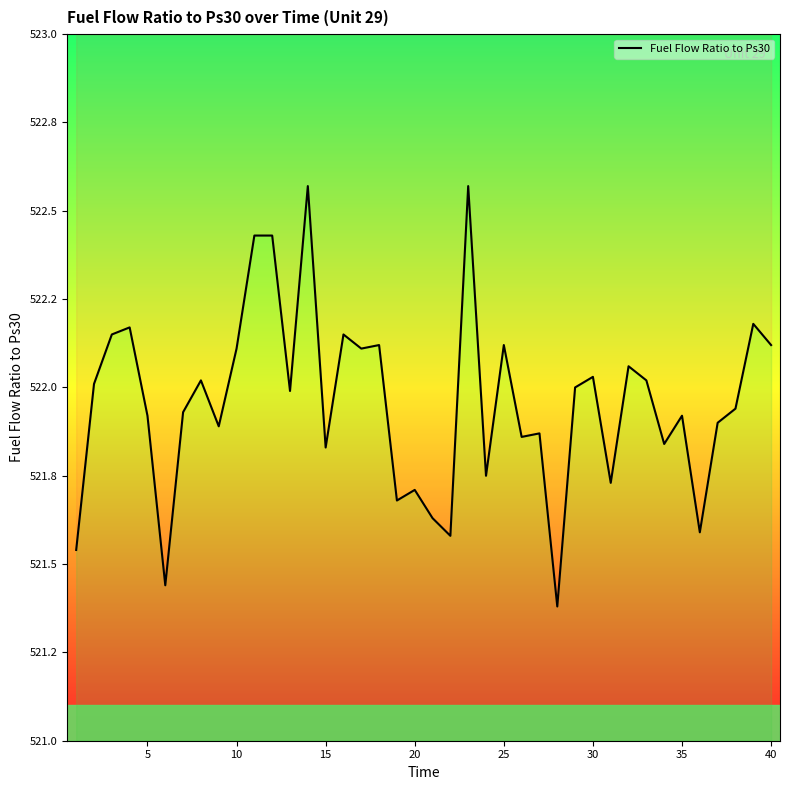

What is the average value?

522.0